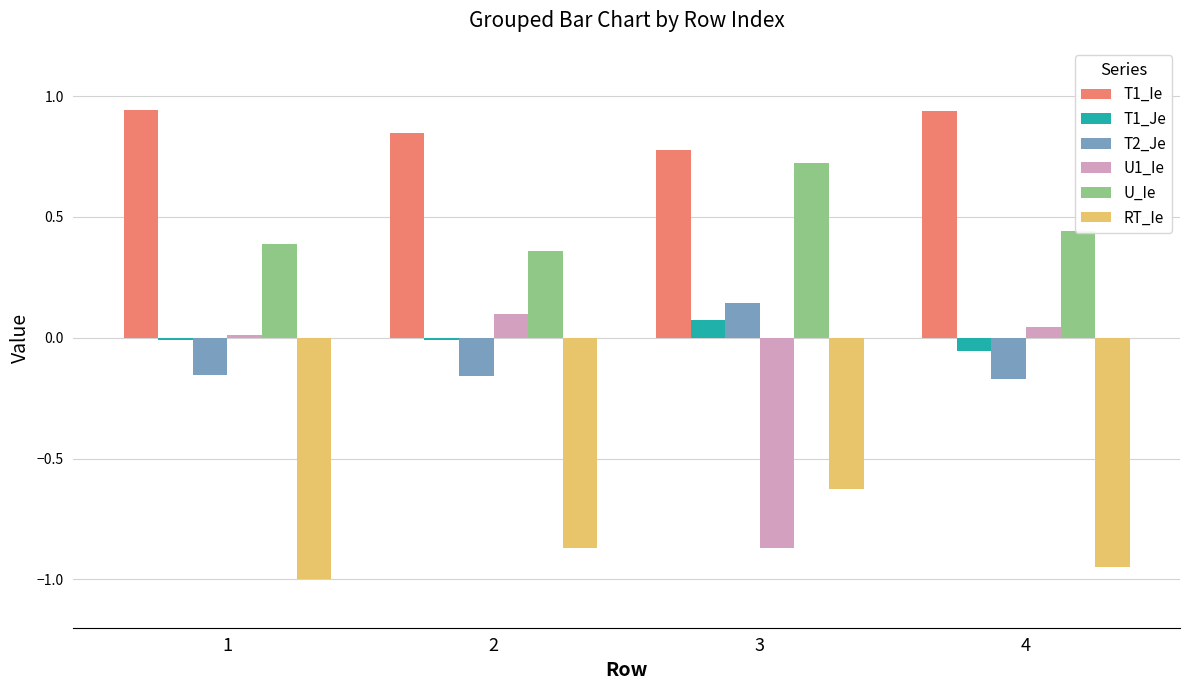

Which series has the largest total across all categories?

T1_Ie